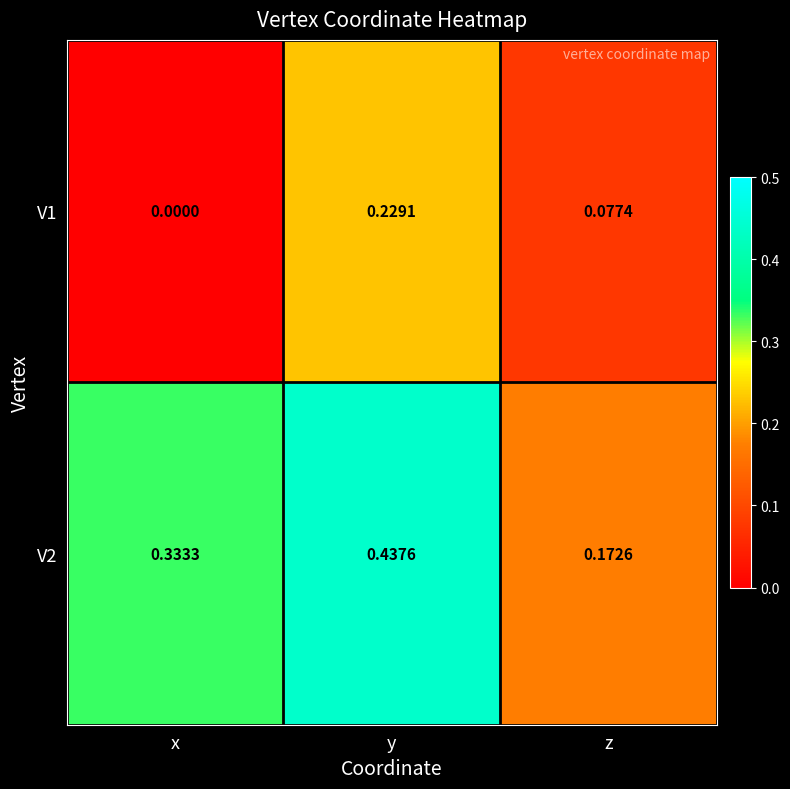

Which series changed the most between x and z?

V2